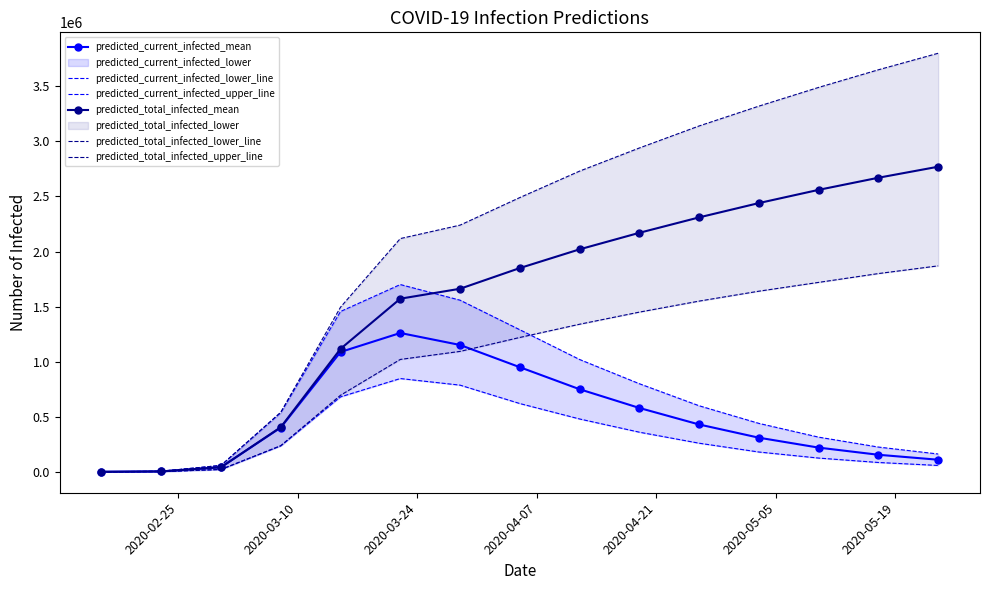

True or false: predicted_total_infected_mean and predicted_current_infected_lower_line cross at least once.

False